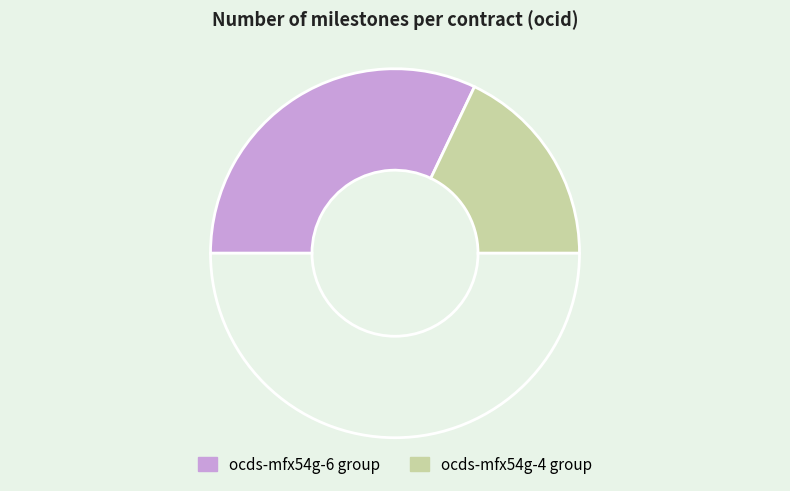

Count the number of slices in the pie.

3